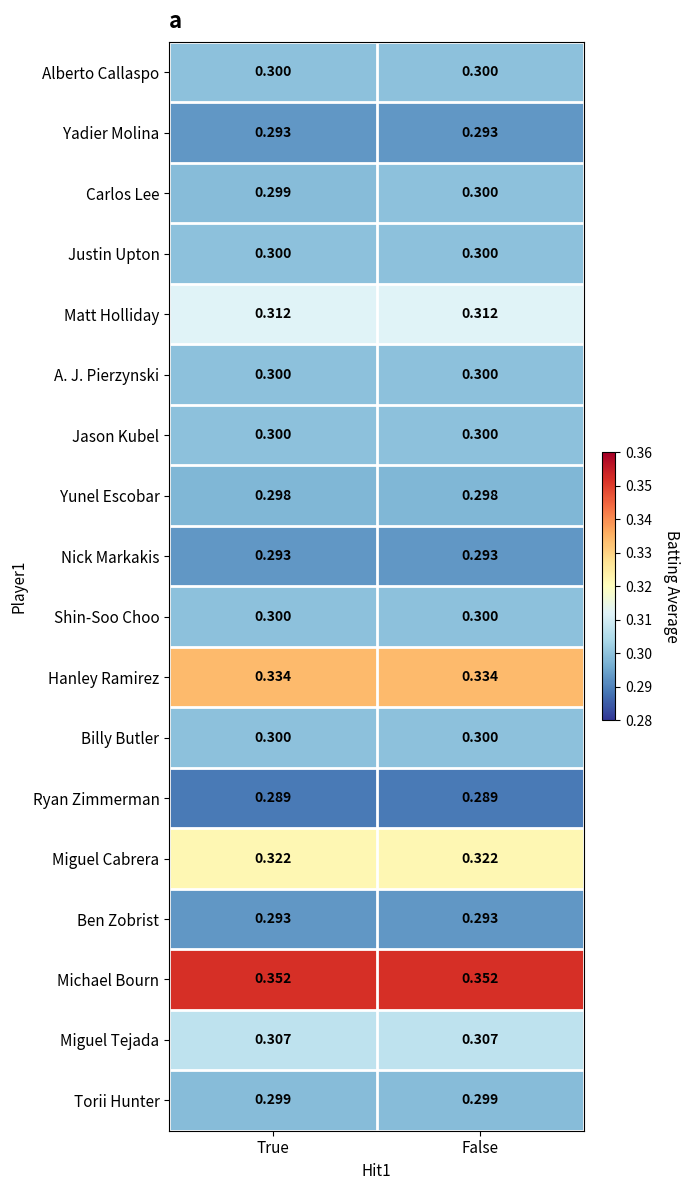

Between True and False, which series saw the biggest shift?

Carlos Lee